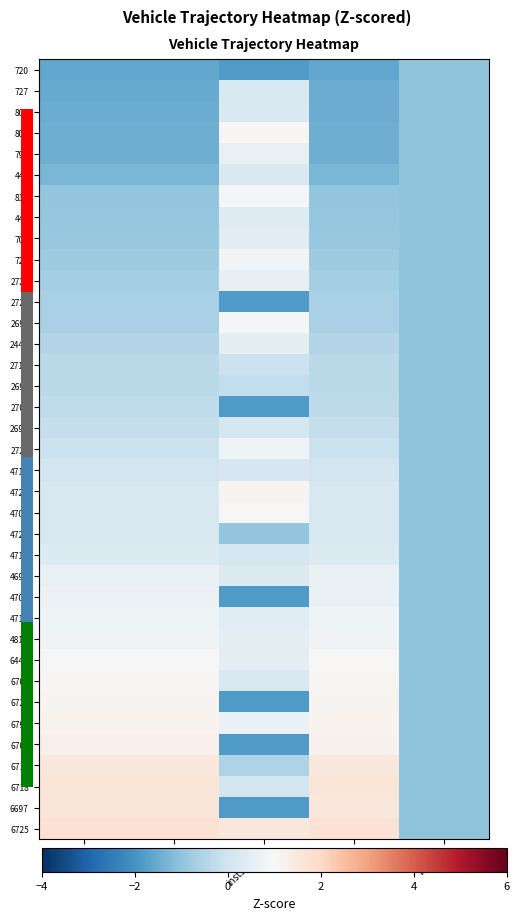

Which series has the largest total across all categories?

6725